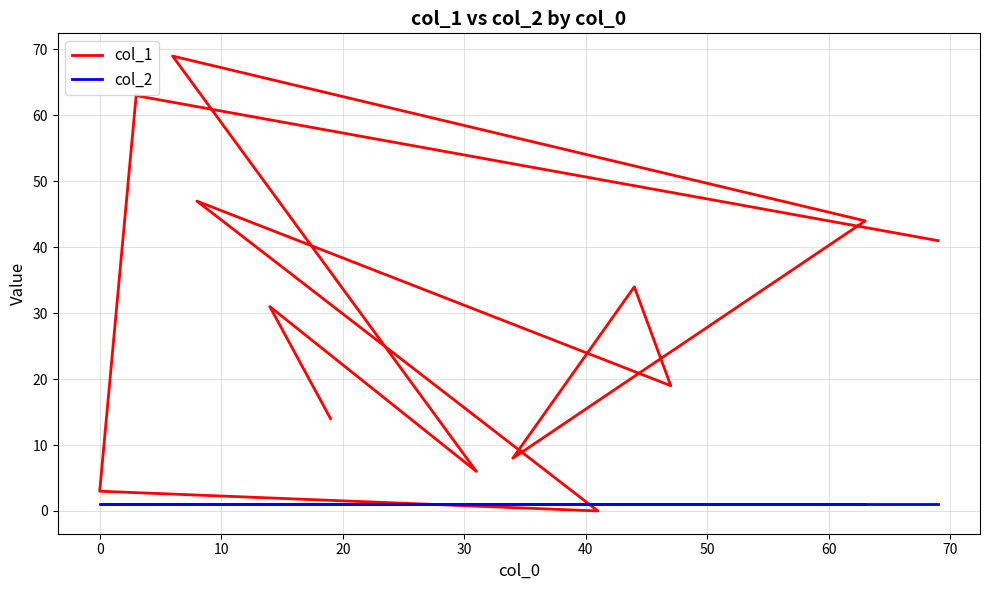

Is the value of col_2 at 20 greater than the value of col_1 at 40?

No